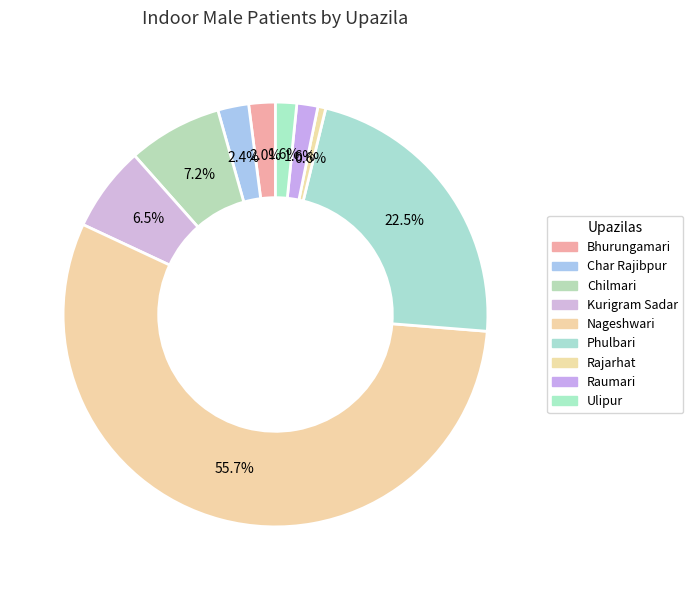

Which category accounts for the majority?

Nageshwari